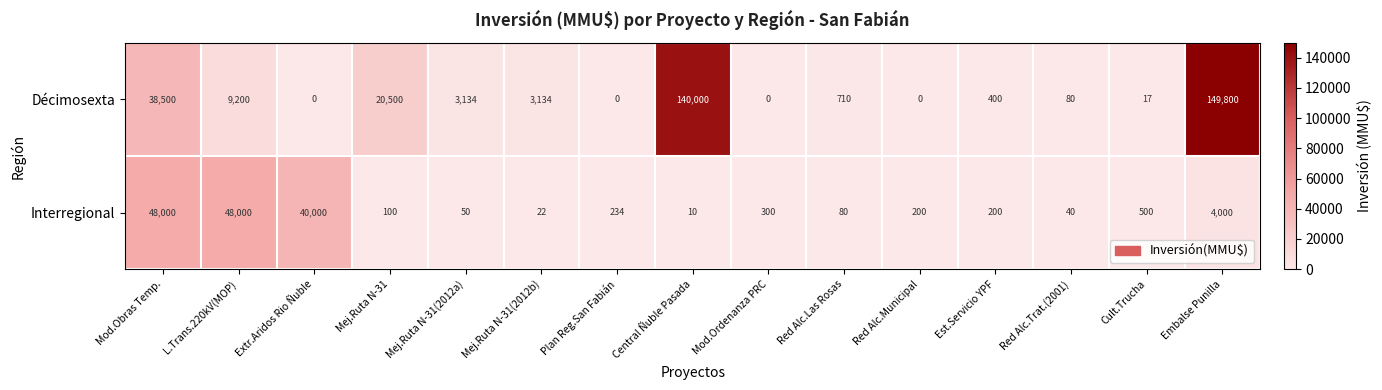

What is the average value of the Interregional series?

9449